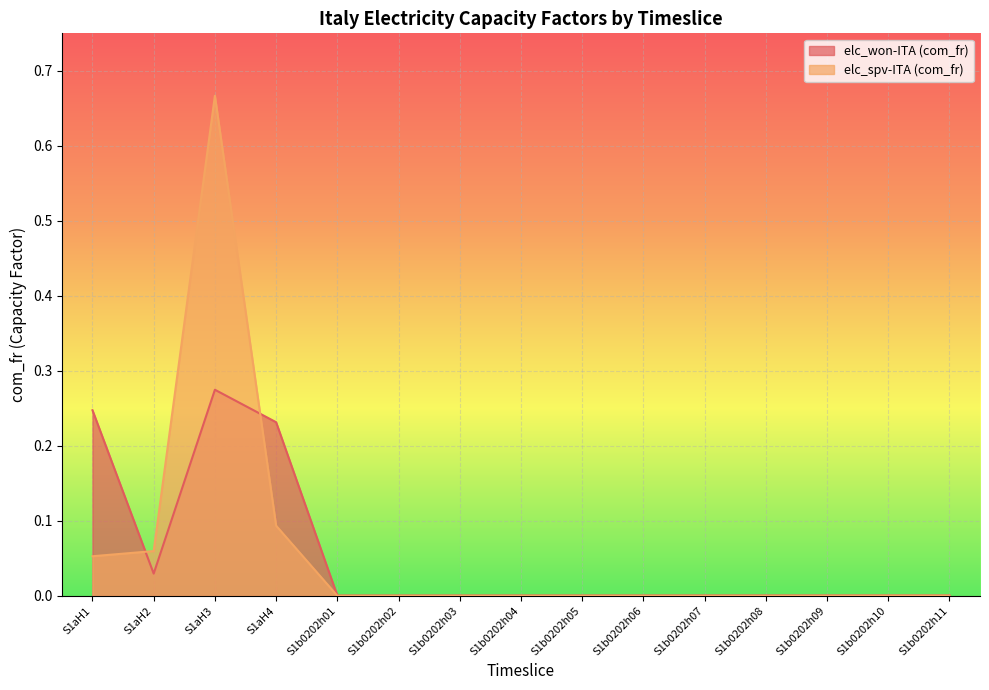

Does the chart display data point markers on the line(s)?

No